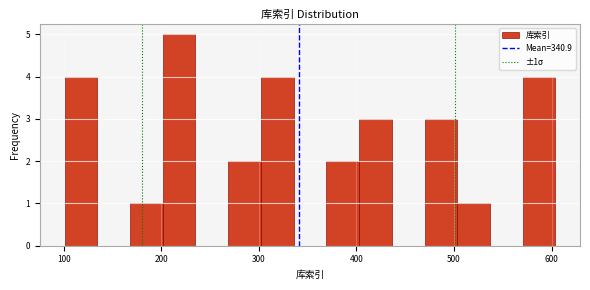

Read against the x-axis, roughly where is the centre of the tallest bar?

220